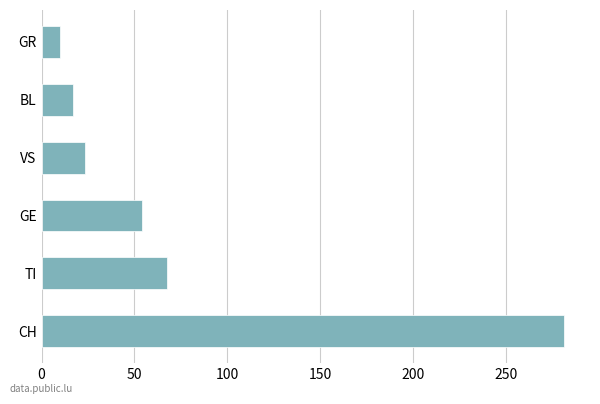

Which has a higher value, CH or GR?

CH